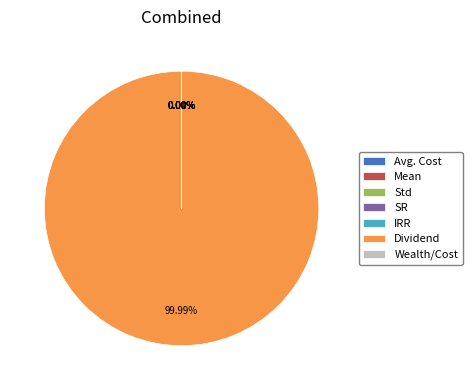

Which slice is the largest?

Dividend